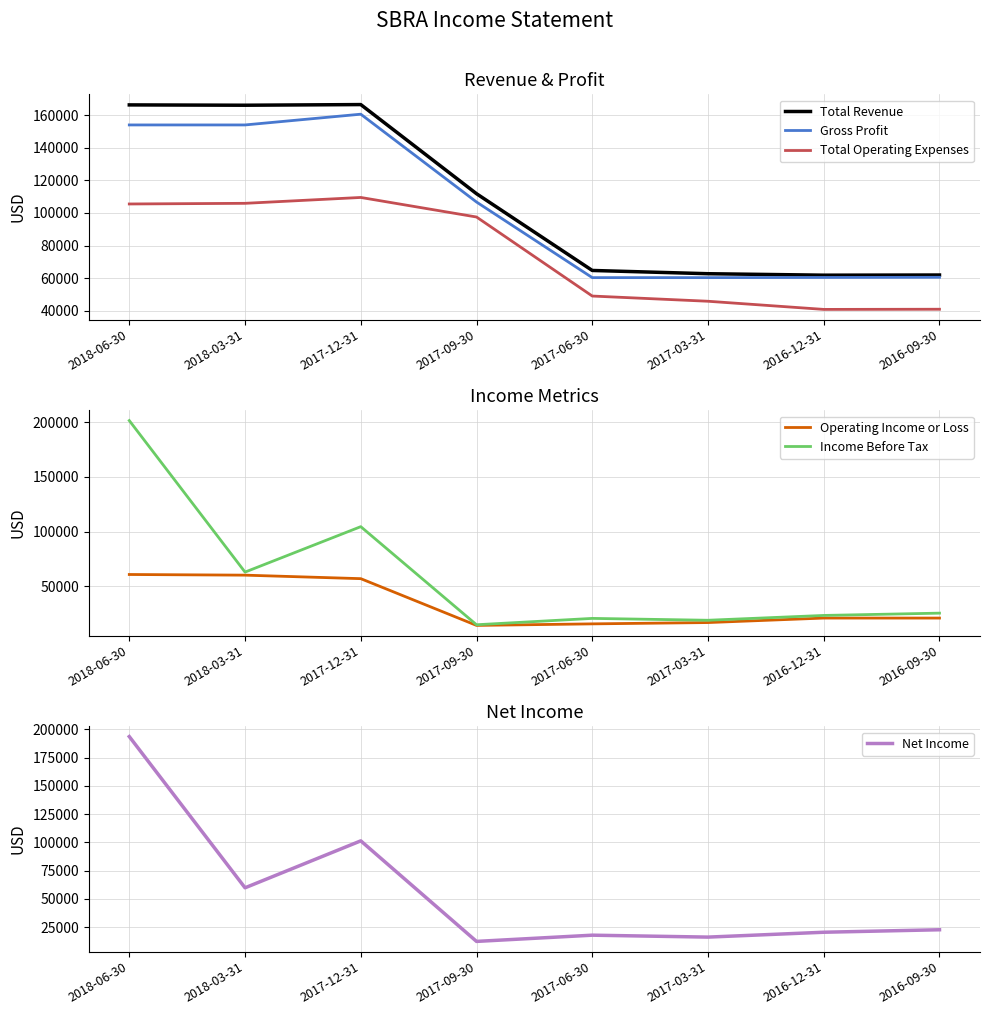

What position from the right is 2016-09-30?

1